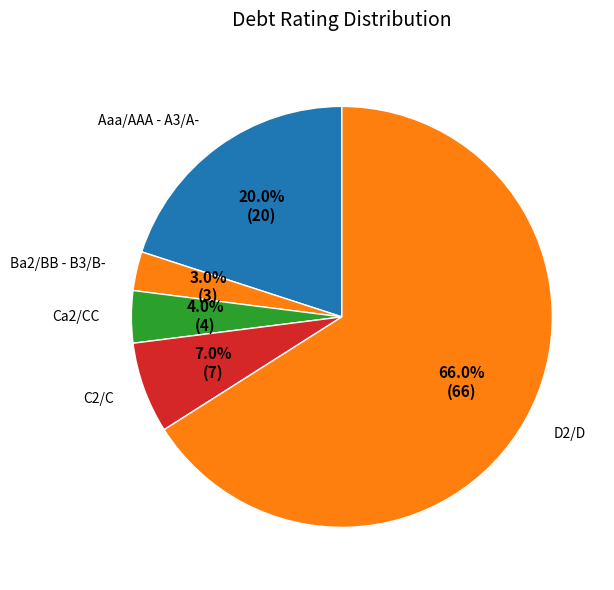

How many segments does this pie chart have?

5